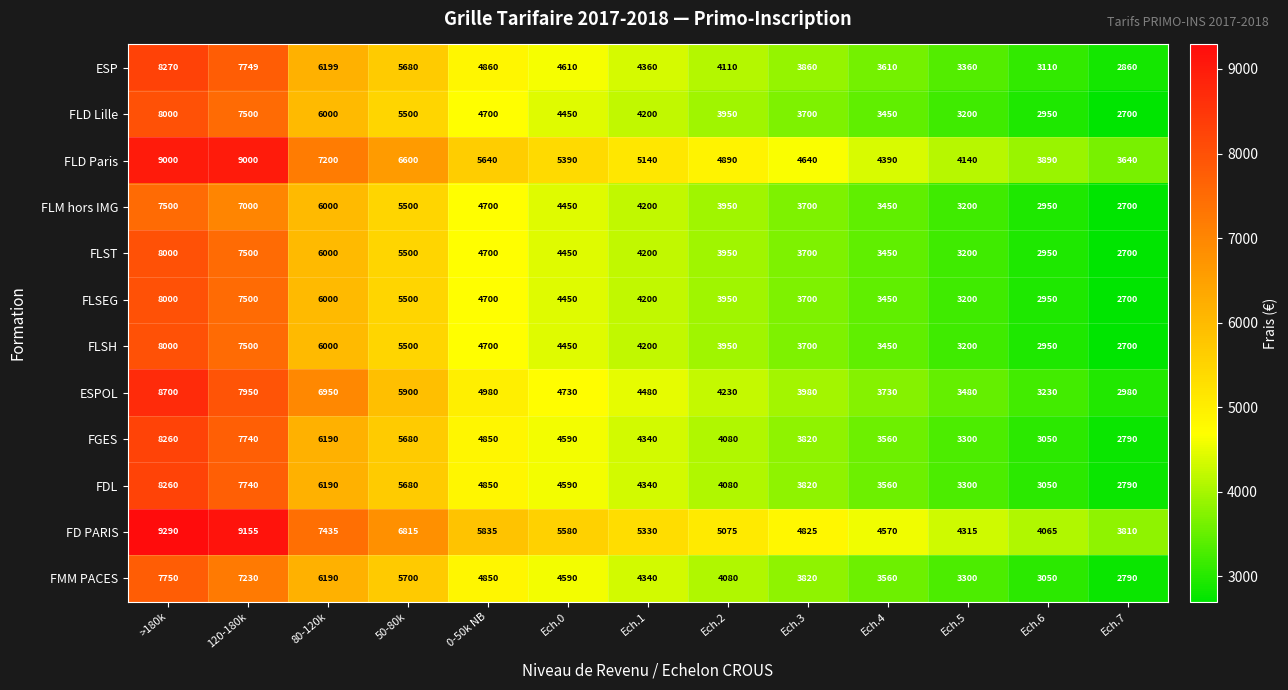

Which series has the largest range (max minus min)?

ESPOL